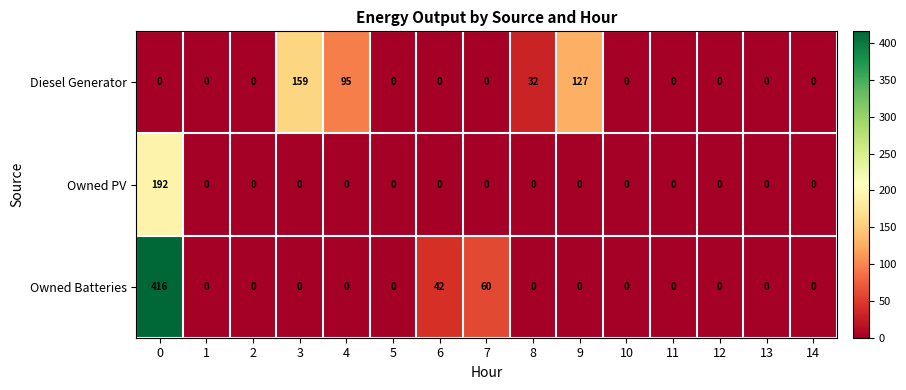

Which series has the largest total across all categories?

Owned Batteries